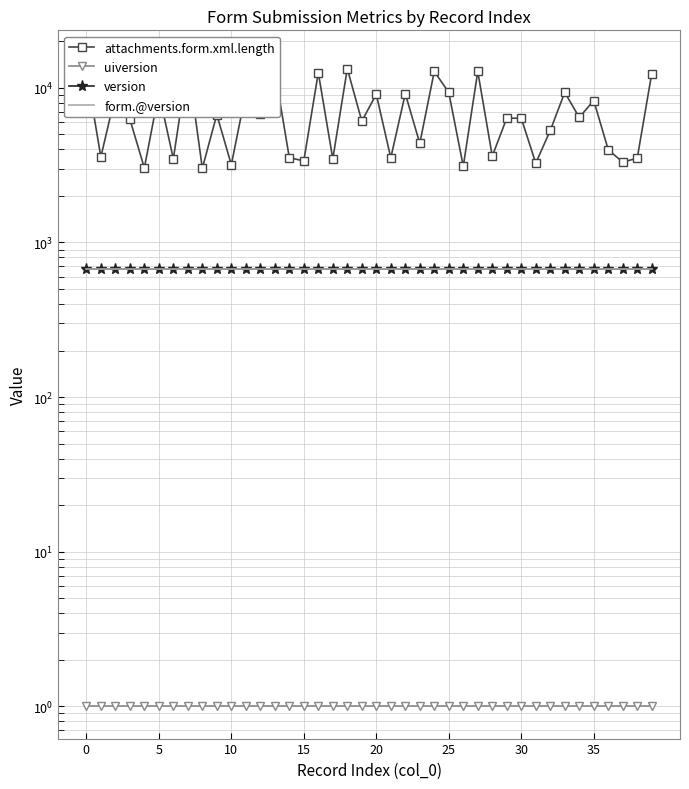

What is the difference between the maximum and second lowest values in the attachments.form.xml.length series?

11533